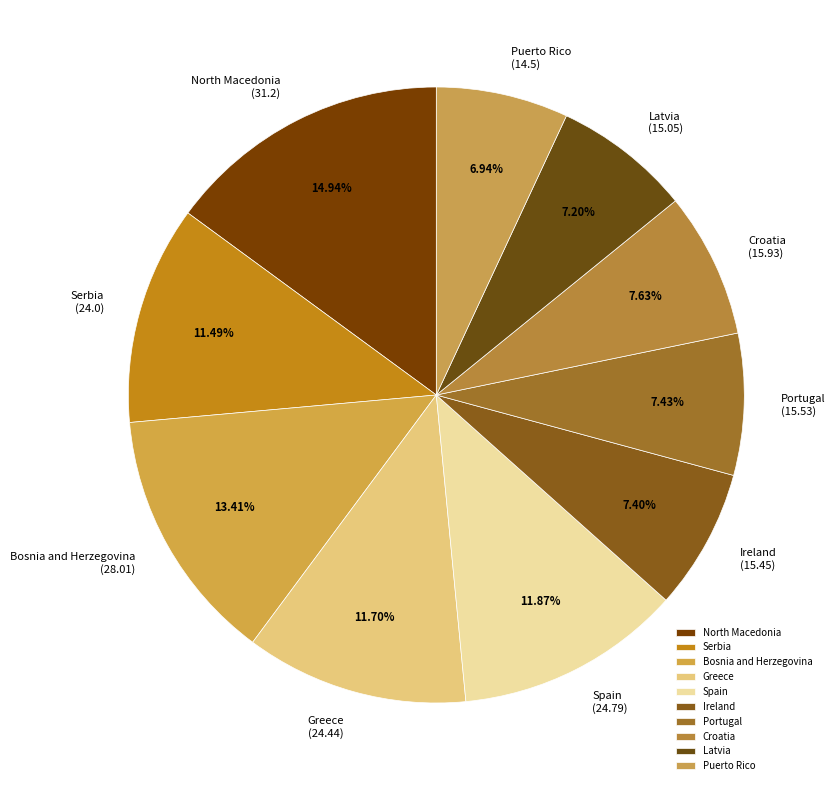

Count the number of slices in the pie.

10